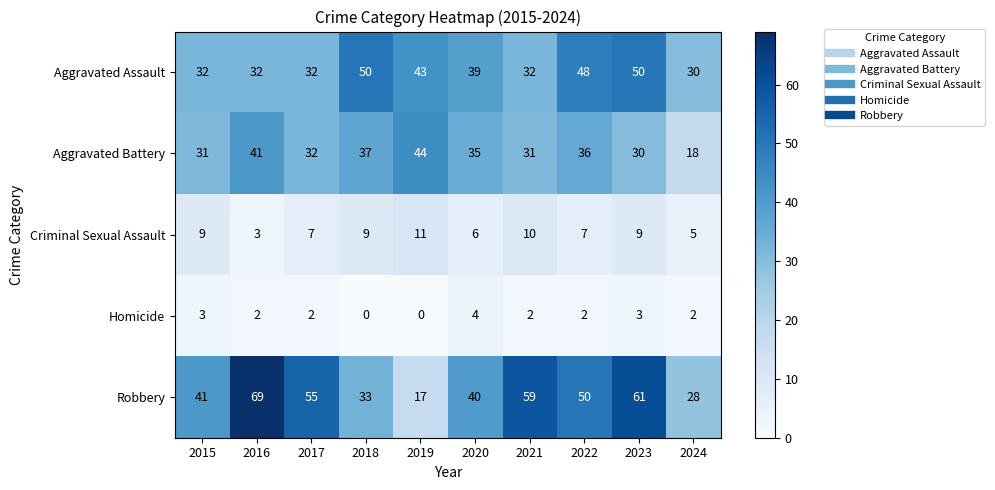

At which label is Aggravated Assault closest to 40?

2020